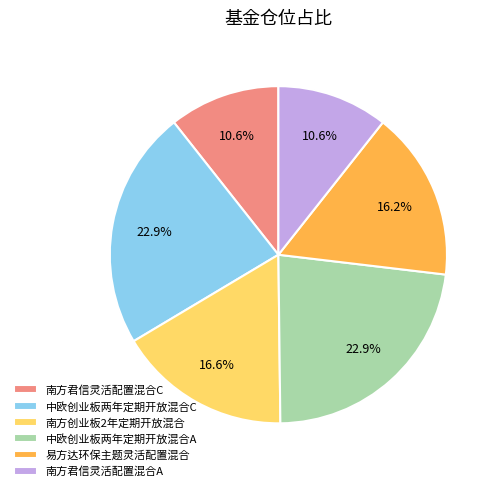

True or false: 南方君信灵活配置混合C accounts for 1% of the total.

False